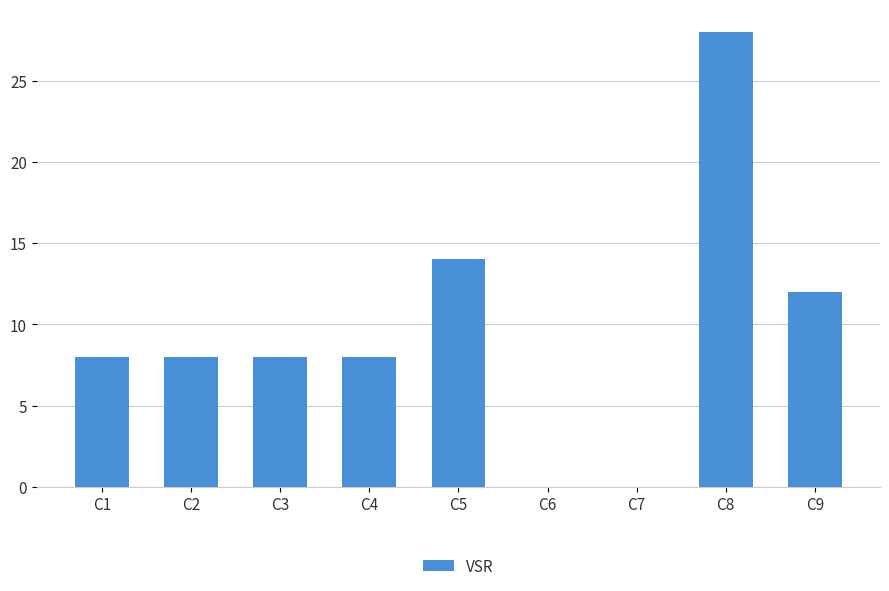

What is the sum of the values at C4 and C6?

8